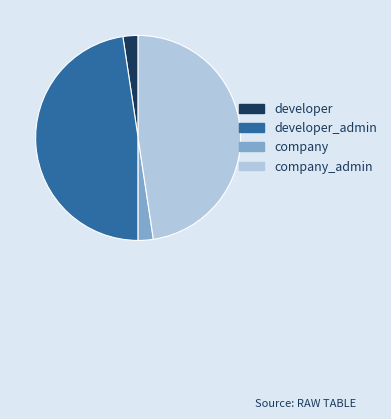

How many segments does this pie chart have?

4